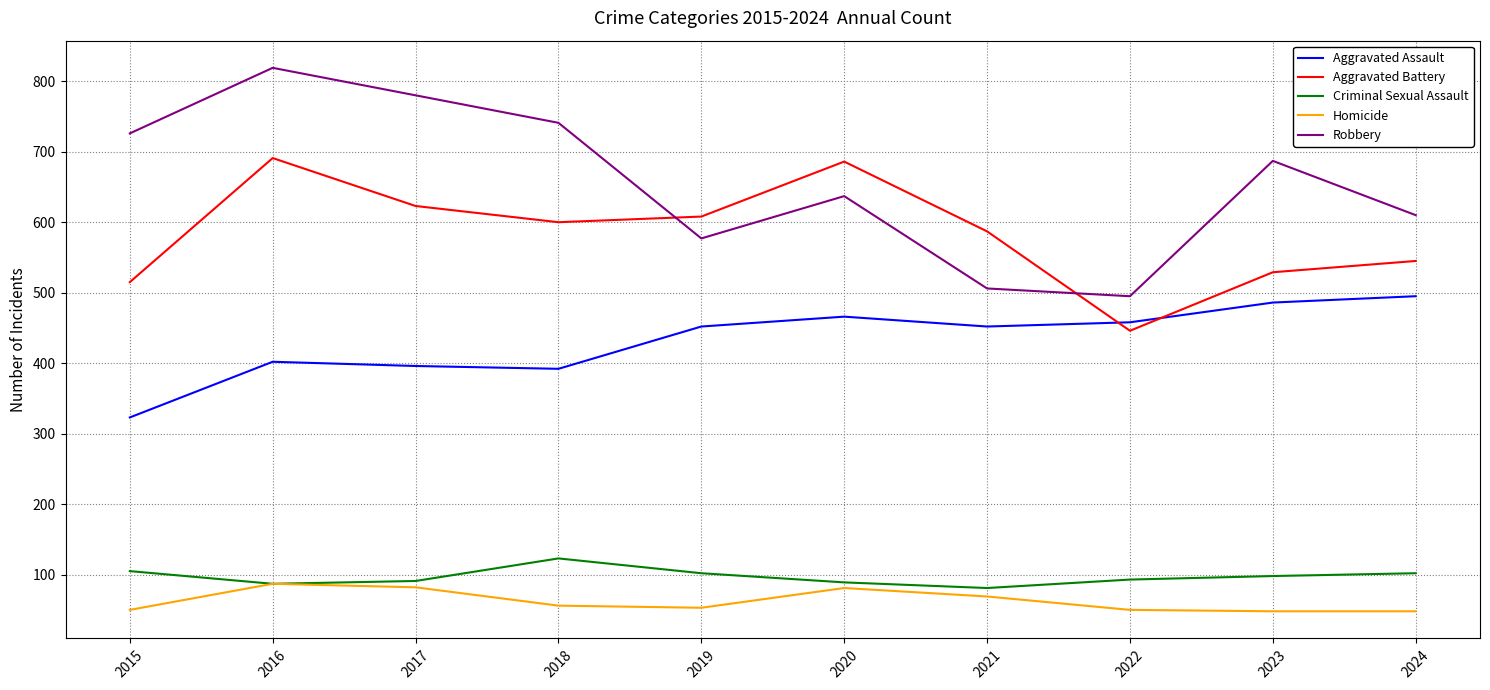

Which series has the largest range (max minus min)?

Robbery